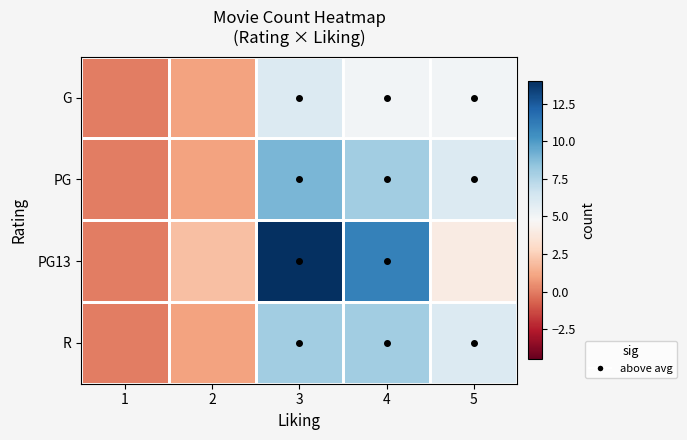

What is the spread (max minus min) of values at 4?

6